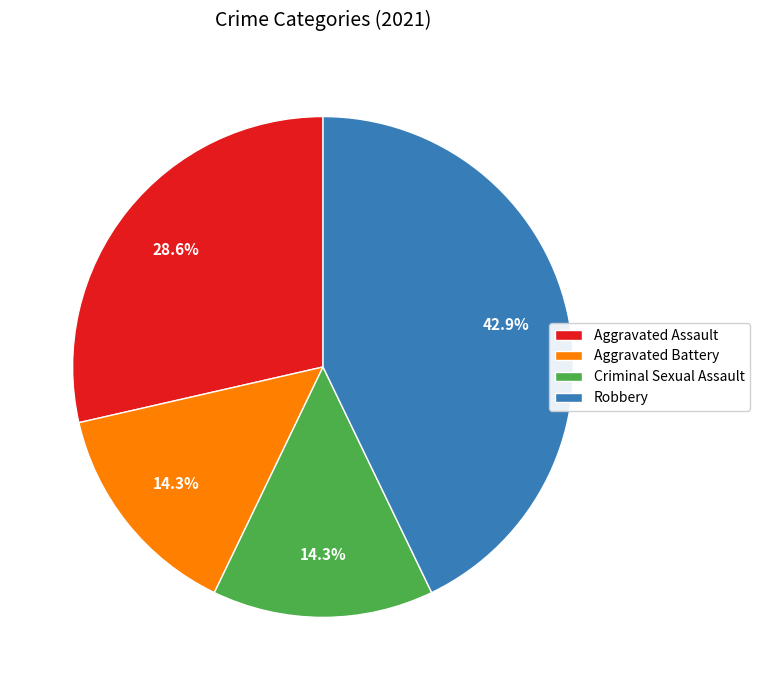

True or false: Aggravated Assault accounts for 37% of the total.

False